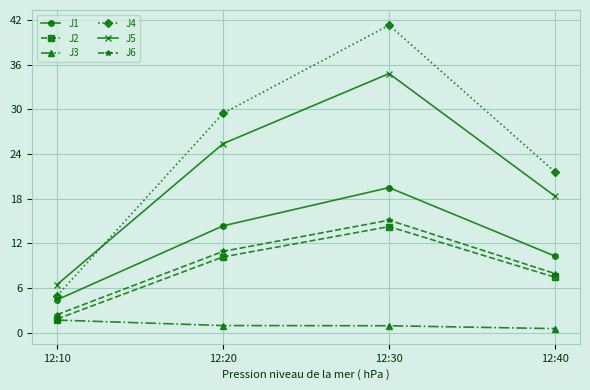

Does the chart have visible grid lines?

Yes